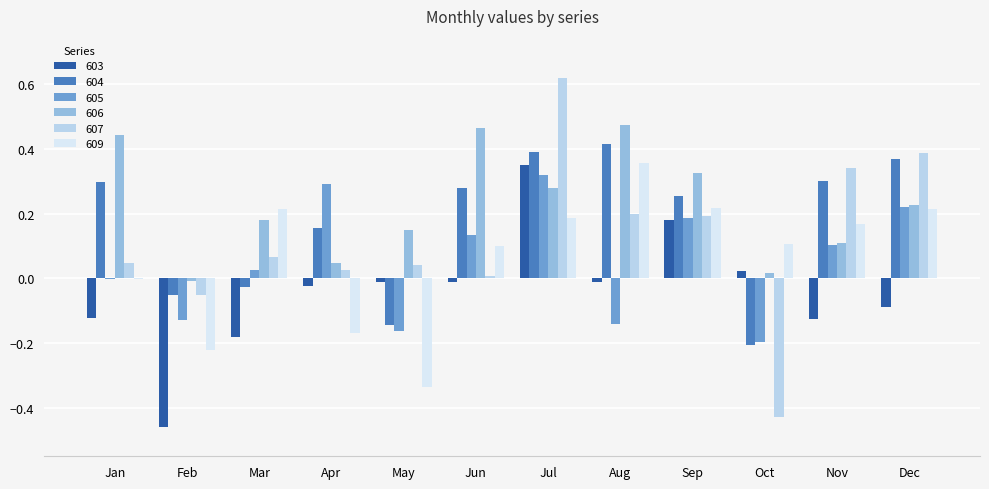

True or false: 607 has a value of 0.0 at Jun.

True